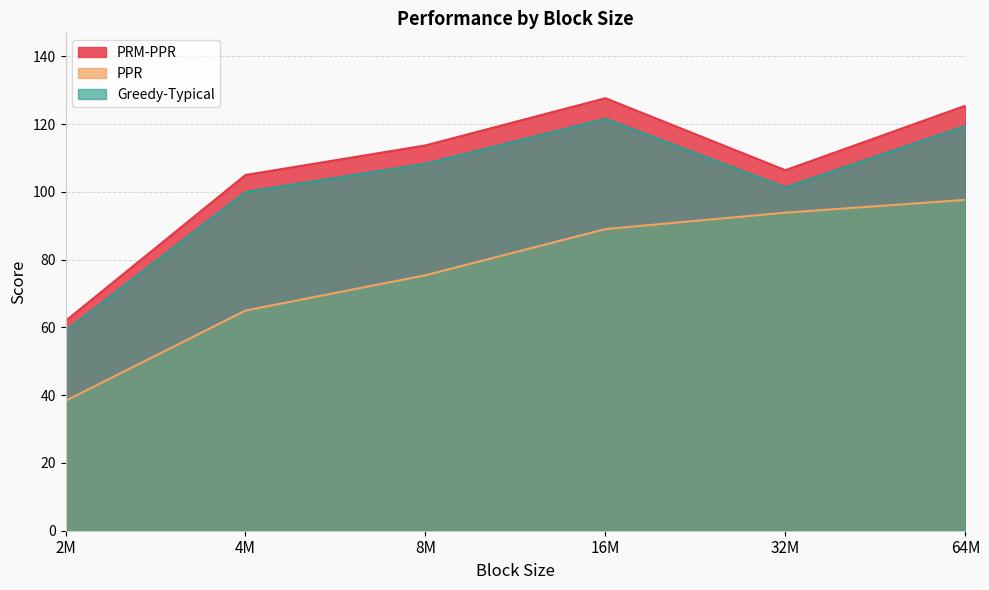

Is the value of Greedy-Typical at 16M greater than the value of PPR at 16M?

Yes